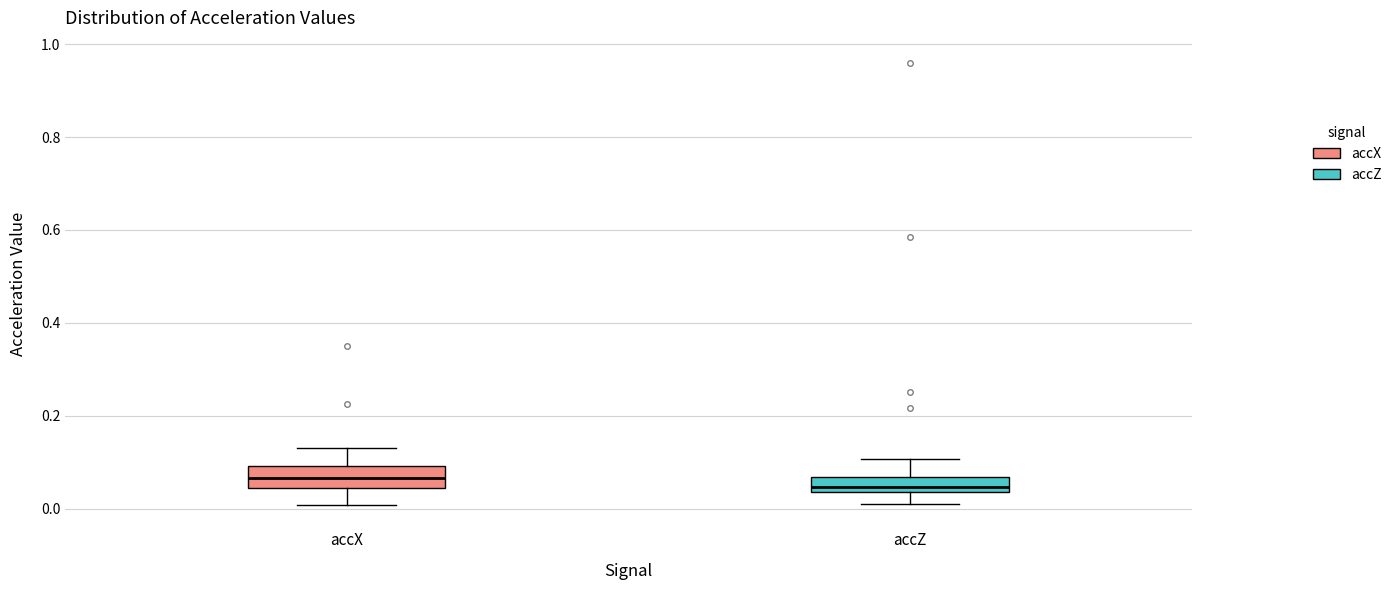

Reading left to right, transcribe this box plot: for each box, give where its median line is, the range the box spans, and where its two whiskers end, as read against the y-axis. The values are not printed on the chart, so give them approximately, as read against the axis.

accX: median 0.06, box 0.04 to 0.10, whiskers 0.00 to 0.12
accZ: median 0.04 (inside the box), box 0.04 to 0.06, whiskers 0.02 to 0.10